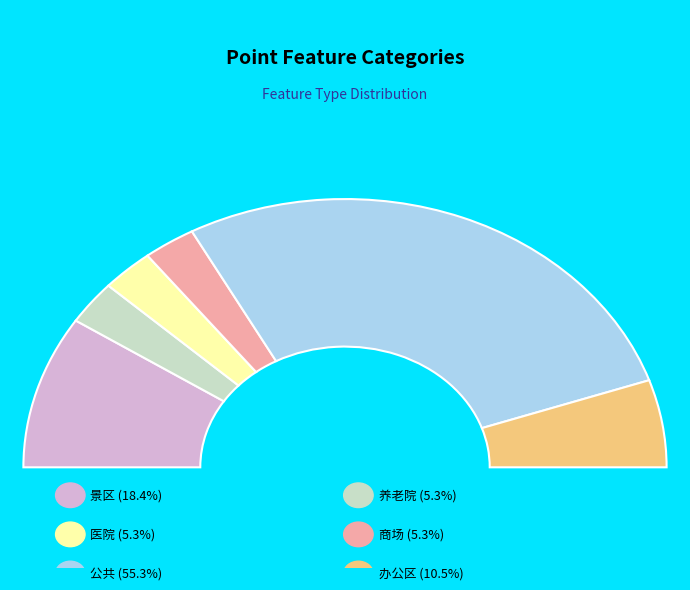

Count the number of slices in the pie.

6